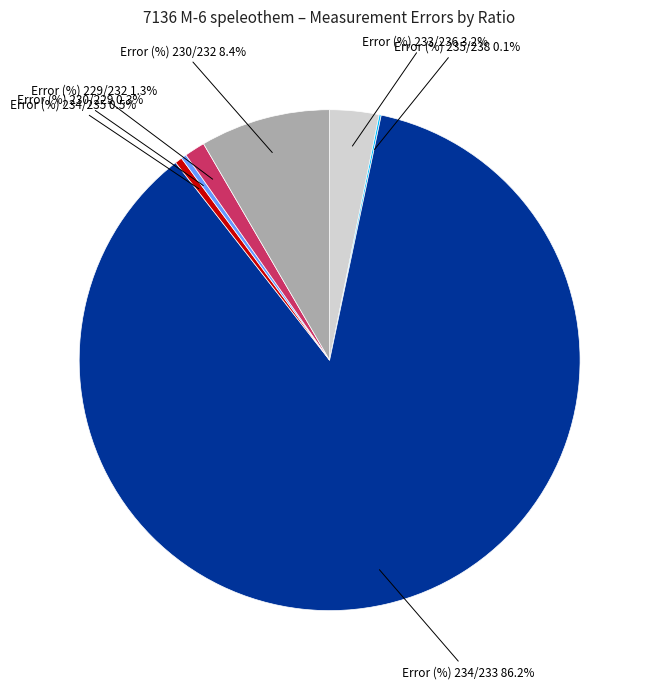

Is there a majority slice in this chart?

Yes